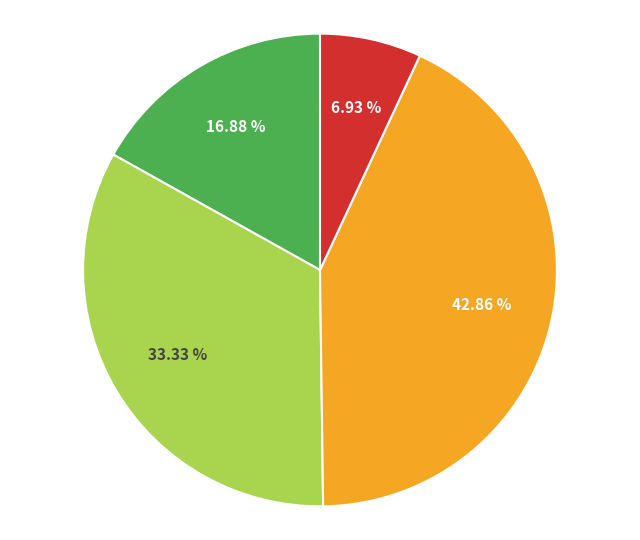

How many segments does this pie chart have?

4